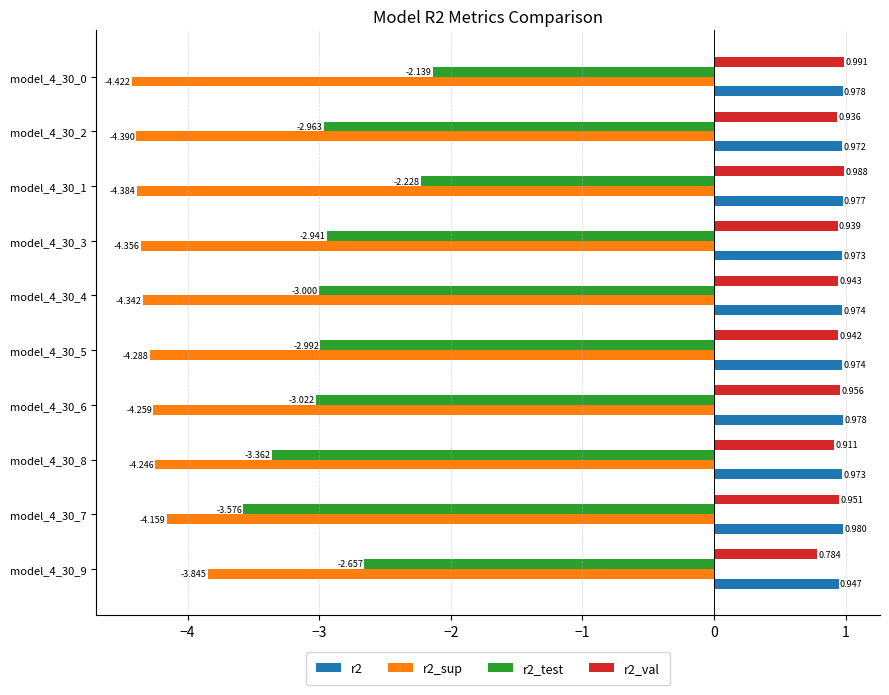

Is the value of r2_test at model_4_30_4 greater than the value of r2_val at model_4_30_3?

No